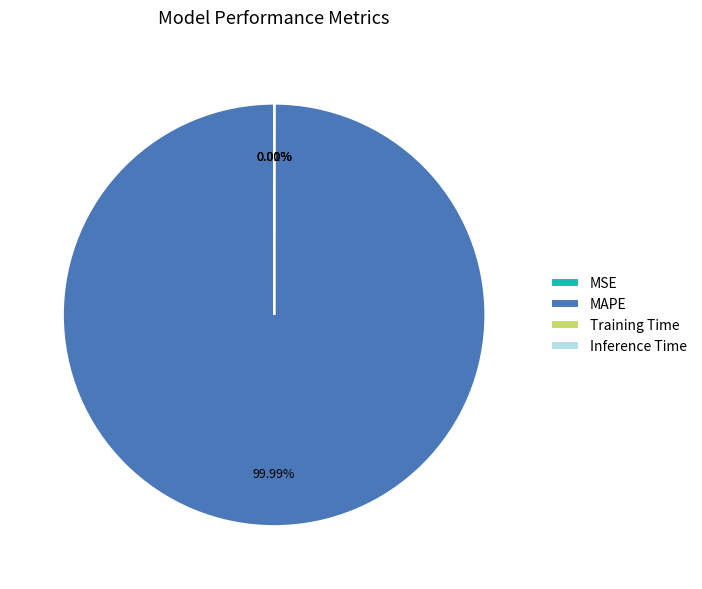

How many segments does this pie chart have?

4